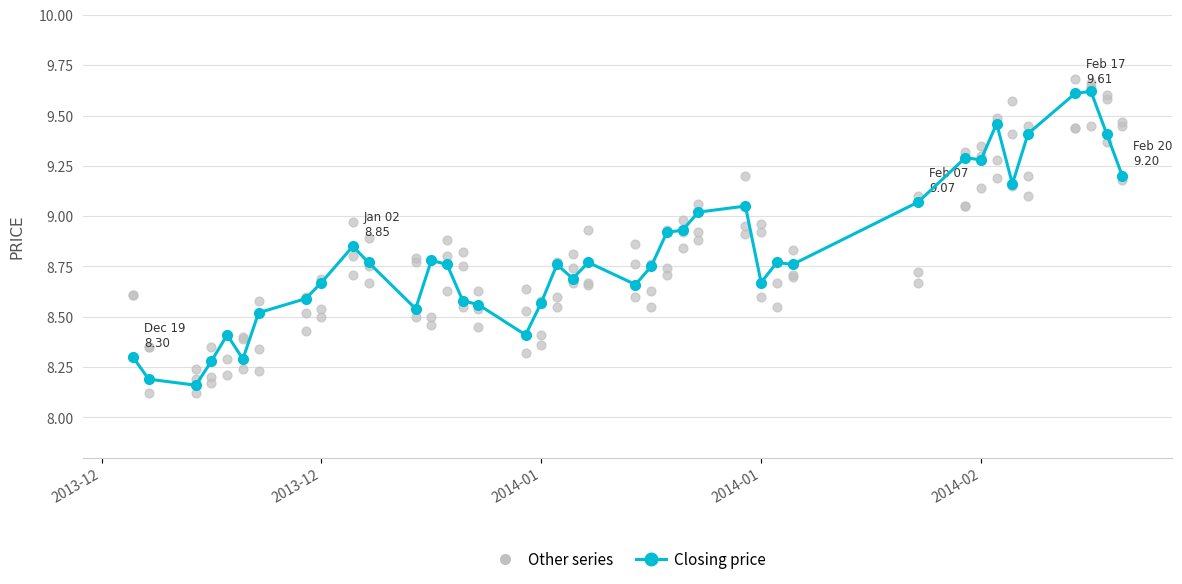

Is the value of Closing price at 14 greater than the value of Other series at 26?

No